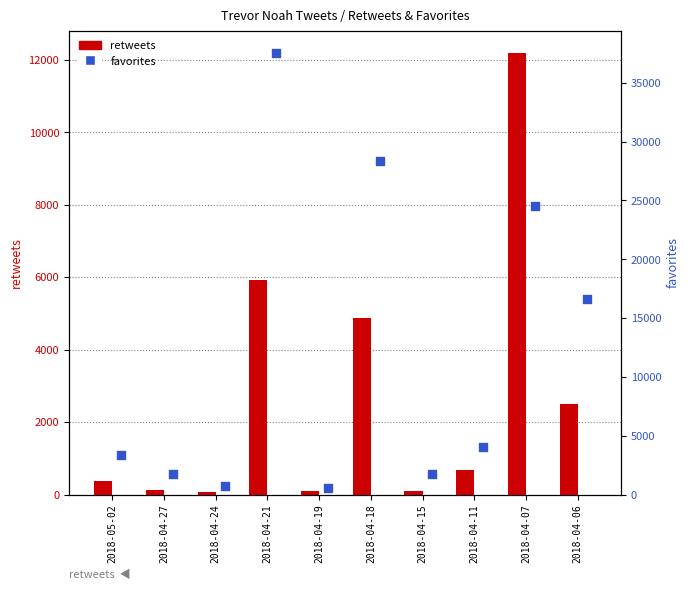

At which category is the sum across all series the highest?

2018-04-21